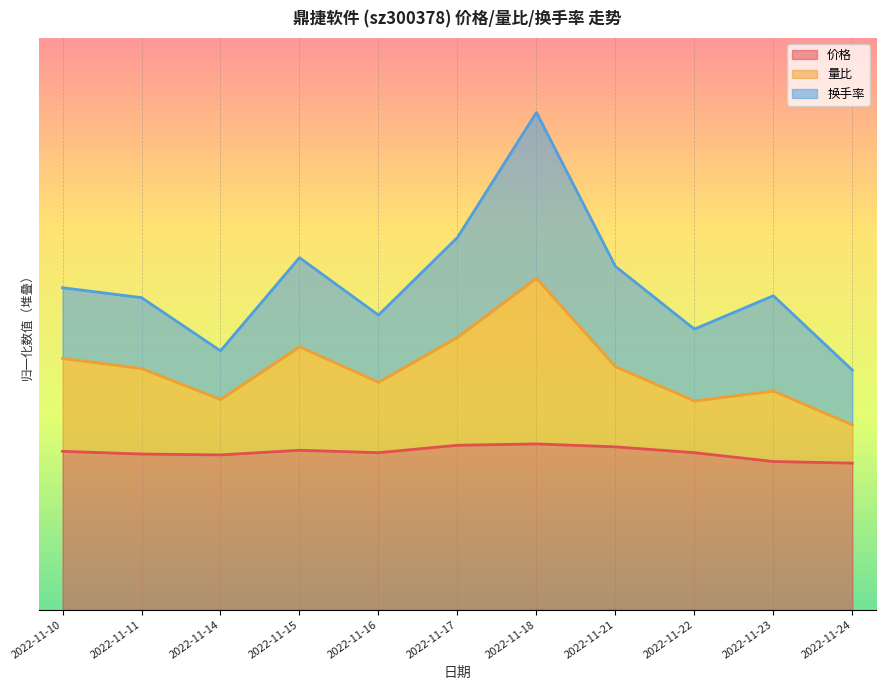

Does the chart display data point markers on the line(s)?

No